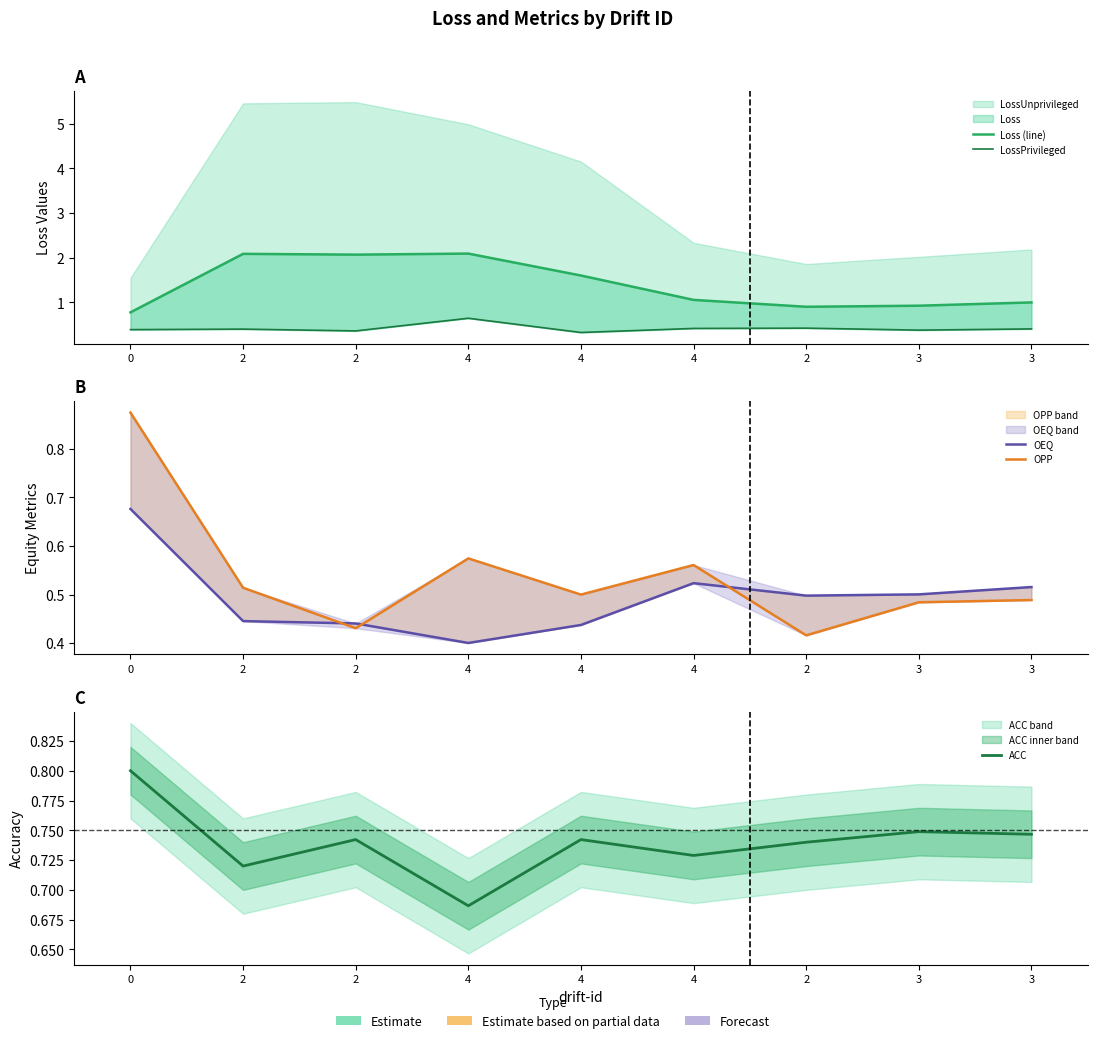

Is the value of Loss (line) at 3 greater than the value of ACC at 2?

Yes